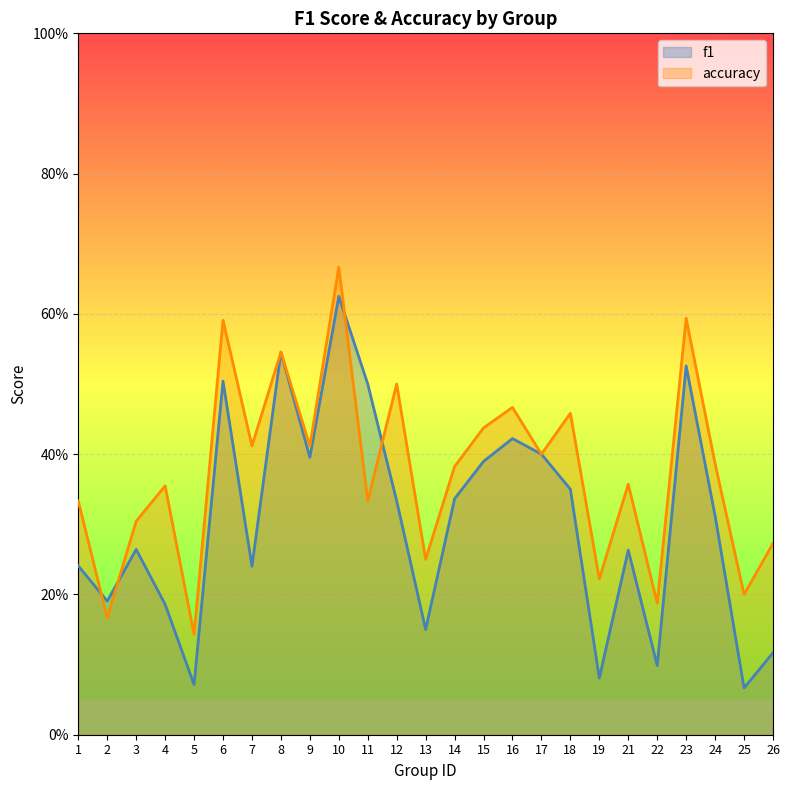

In f1, how many points are higher than both neighbors (excluding endpoints)?

7